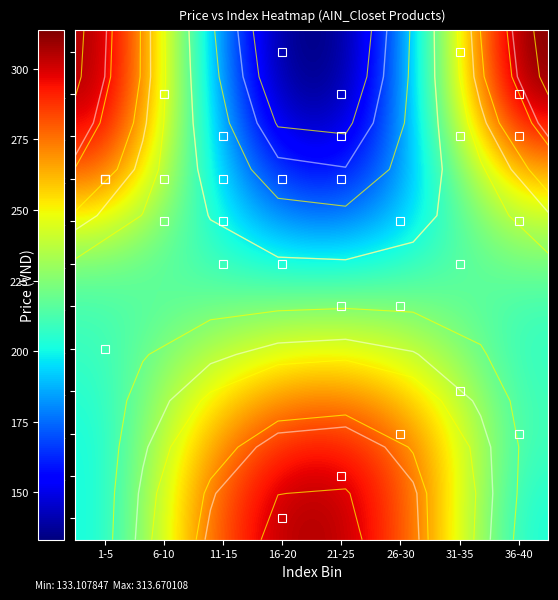

Which label corresponds to the smallest value in the chart?

21-25